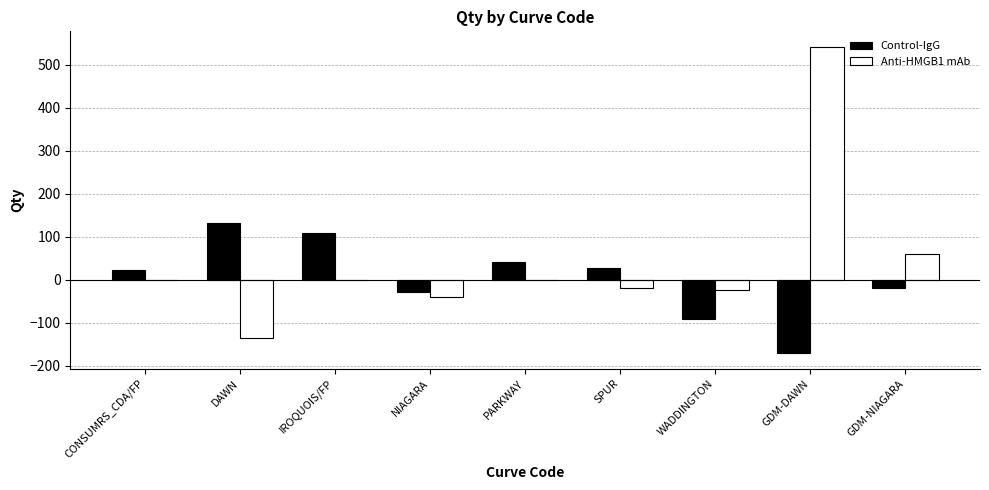

What is the maximum value for Anti-HMGB1 mAb?

542.5